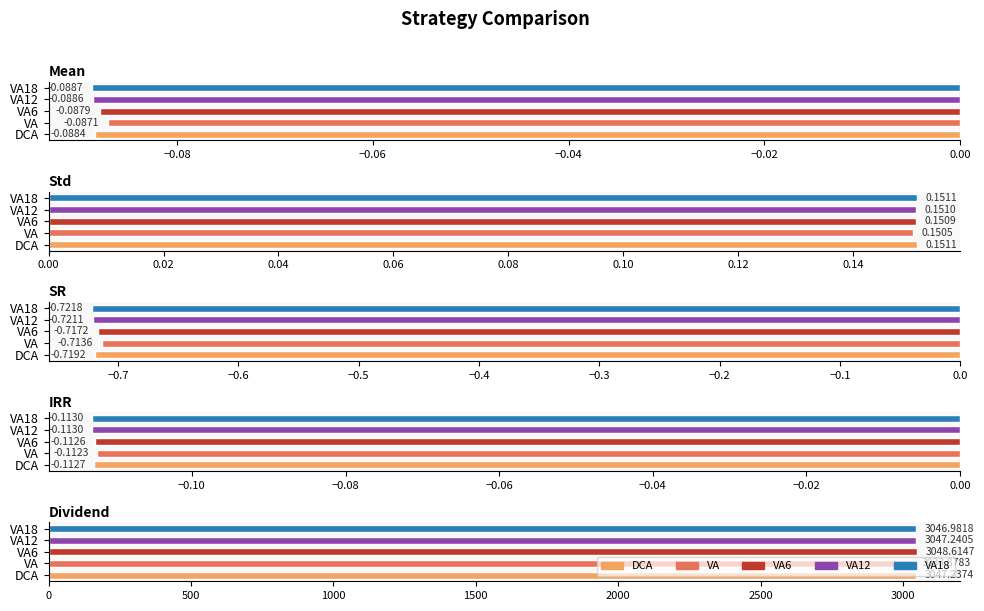

What is the minimum value for VA18?

-0.7